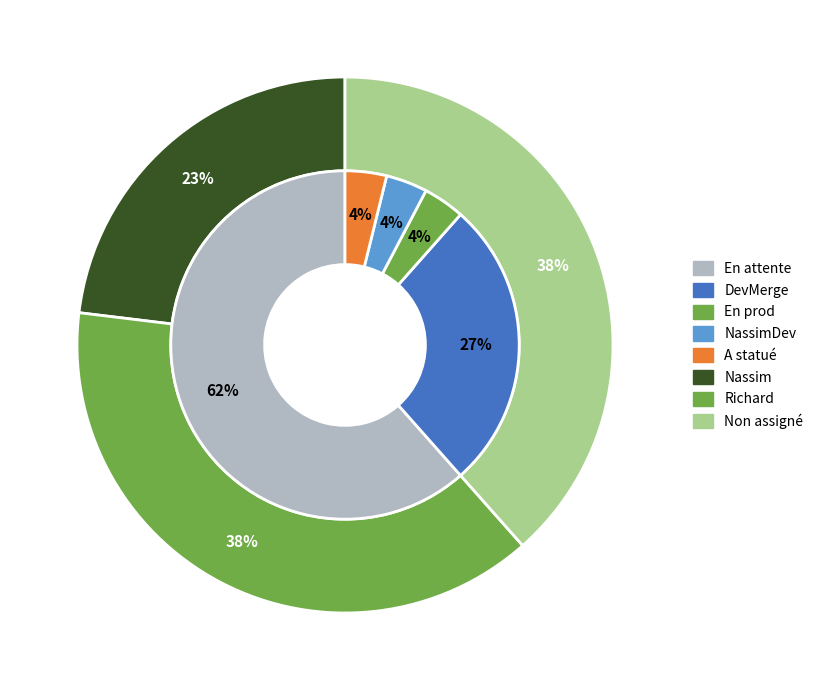

Rank the categories by value from lowest to highest.

En prod, NassimDev, A statué, DevMerge, En attente